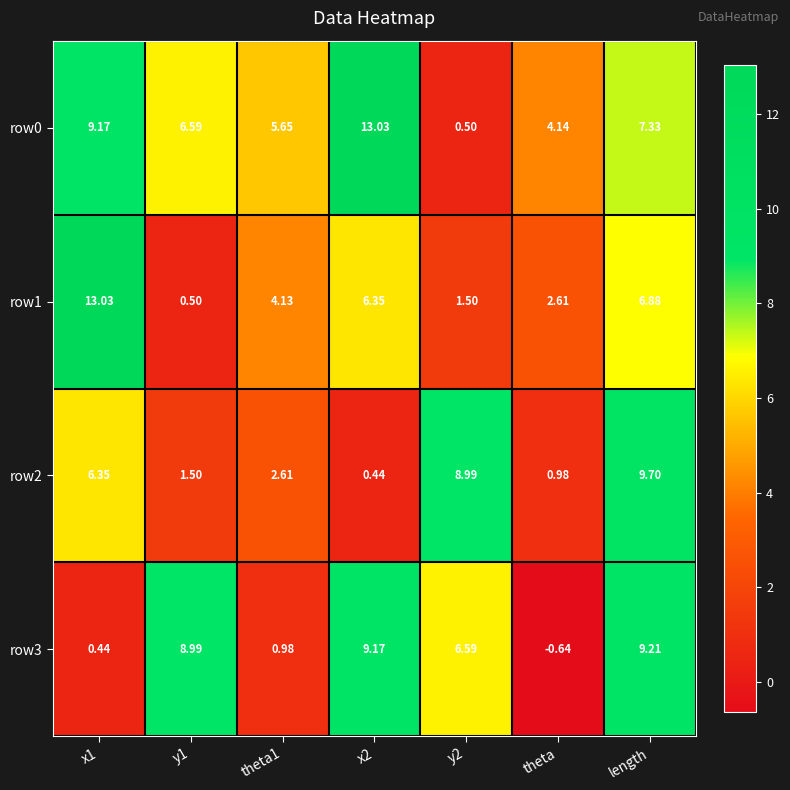

Which label corresponds to the smallest value in the chart?

theta